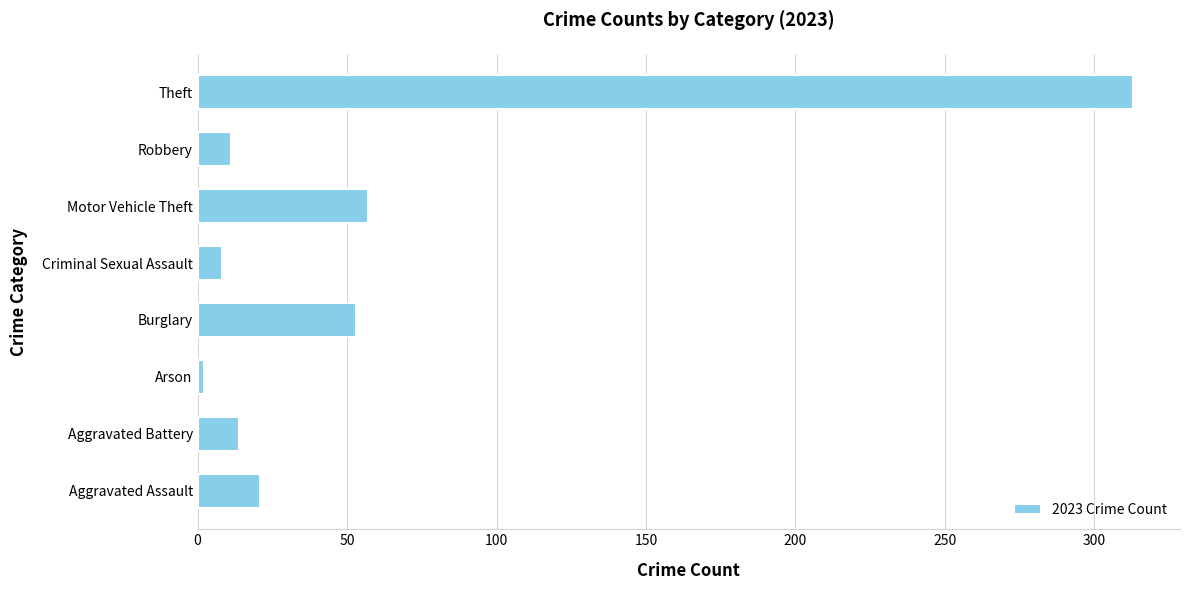

What is the average value?

60